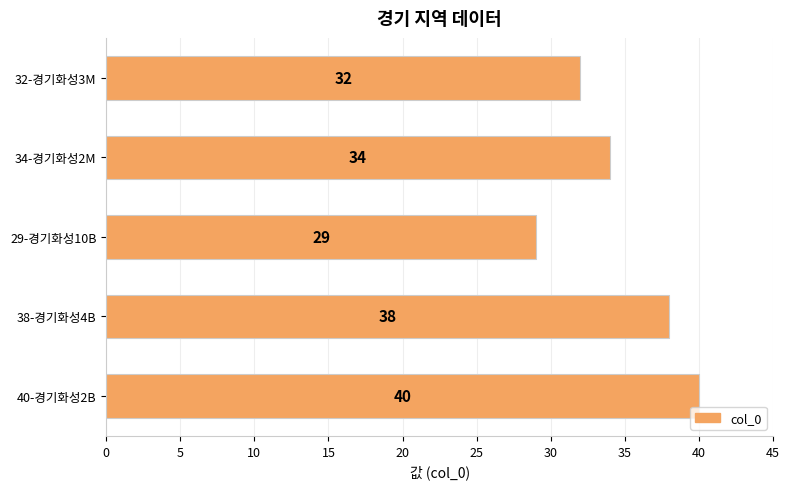

Between 29-경기화성10B and 38-경기화성4B, which is larger?

38-경기화성4B